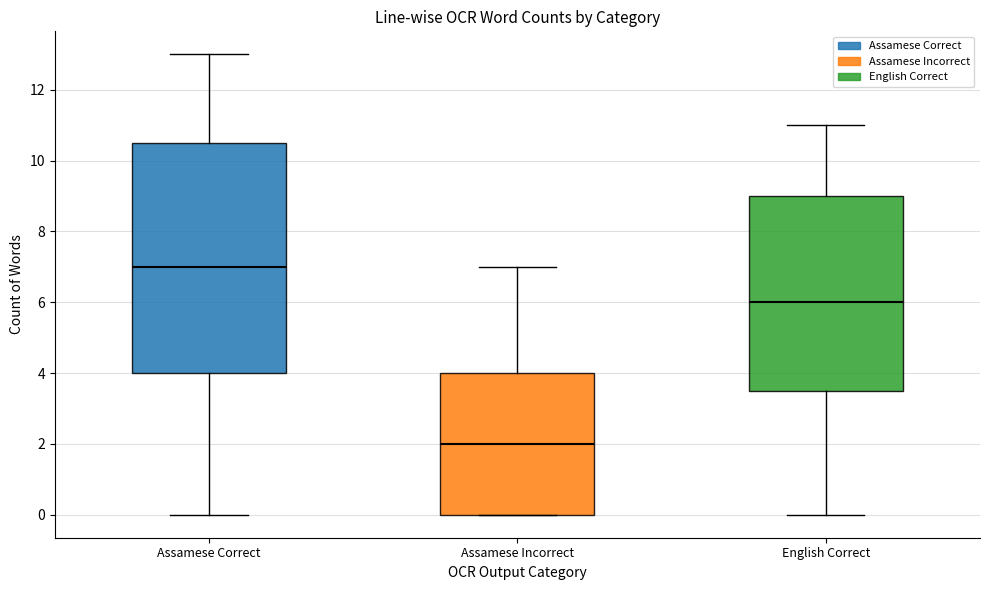

Reading left to right, transcribe this box plot: for each box, give where its median line is, the range the box spans, and where its two whiskers end, as read against the y-axis. The values are not printed on the chart, so give them approximately, as read against the axis.

Assamese Correct: median 7.0, box 4.0 to 10.6, whiskers 0.0 to 13.0
Assamese Incorrect: median 2.0, box 0.0 to 4.0, whiskers 0.0 to 7.0
English Correct: median 6.0, box 3.6 to 9.0, whiskers 0.0 to 11.0